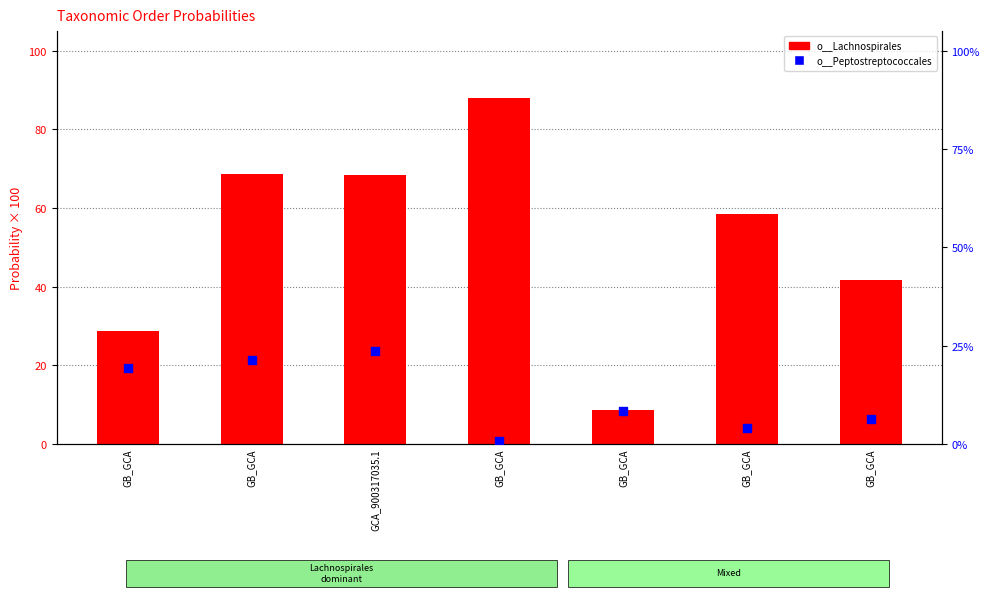

Which series has the largest total across all categories?

o__Lachnospirales